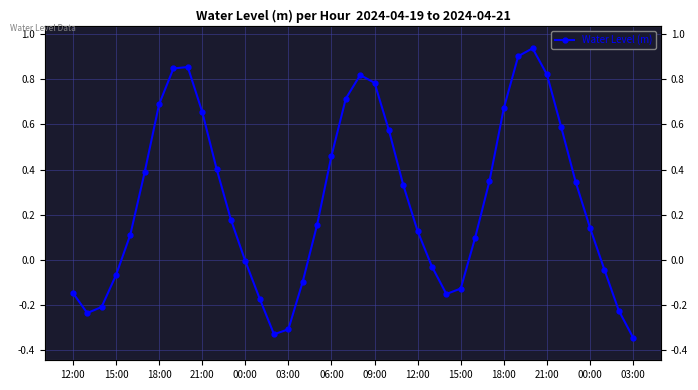

What is the approximate value at 38?

-0.2